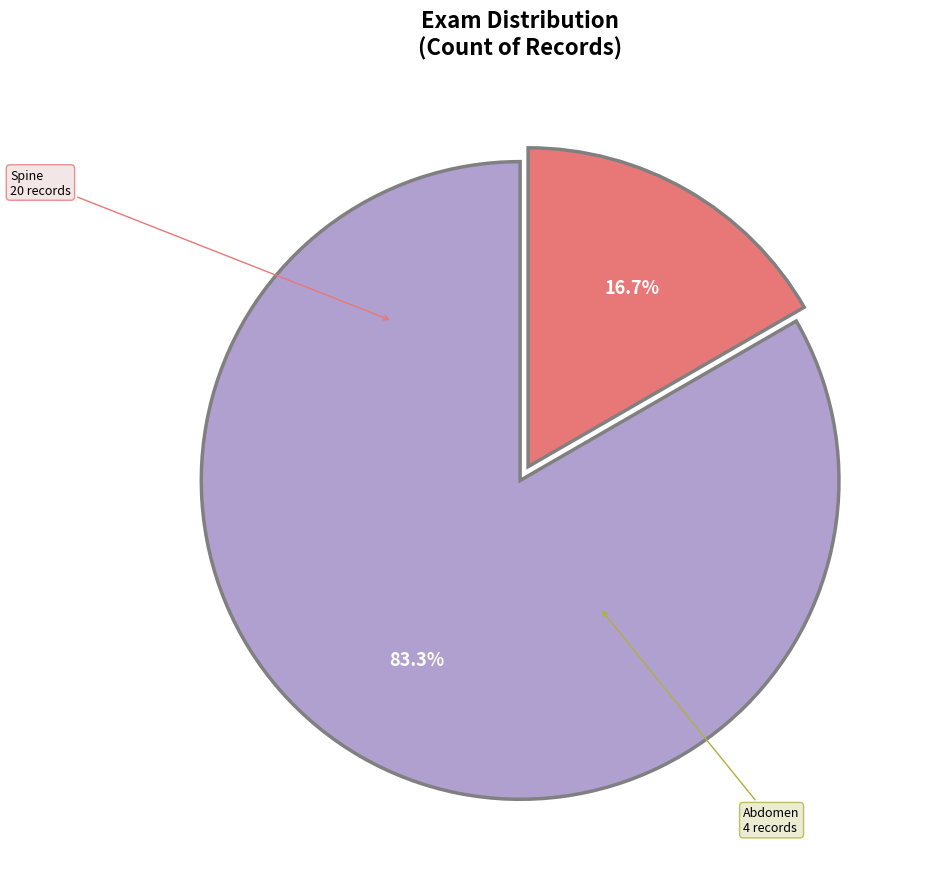

To the nearest percent, what is the average slice percentage?

50%